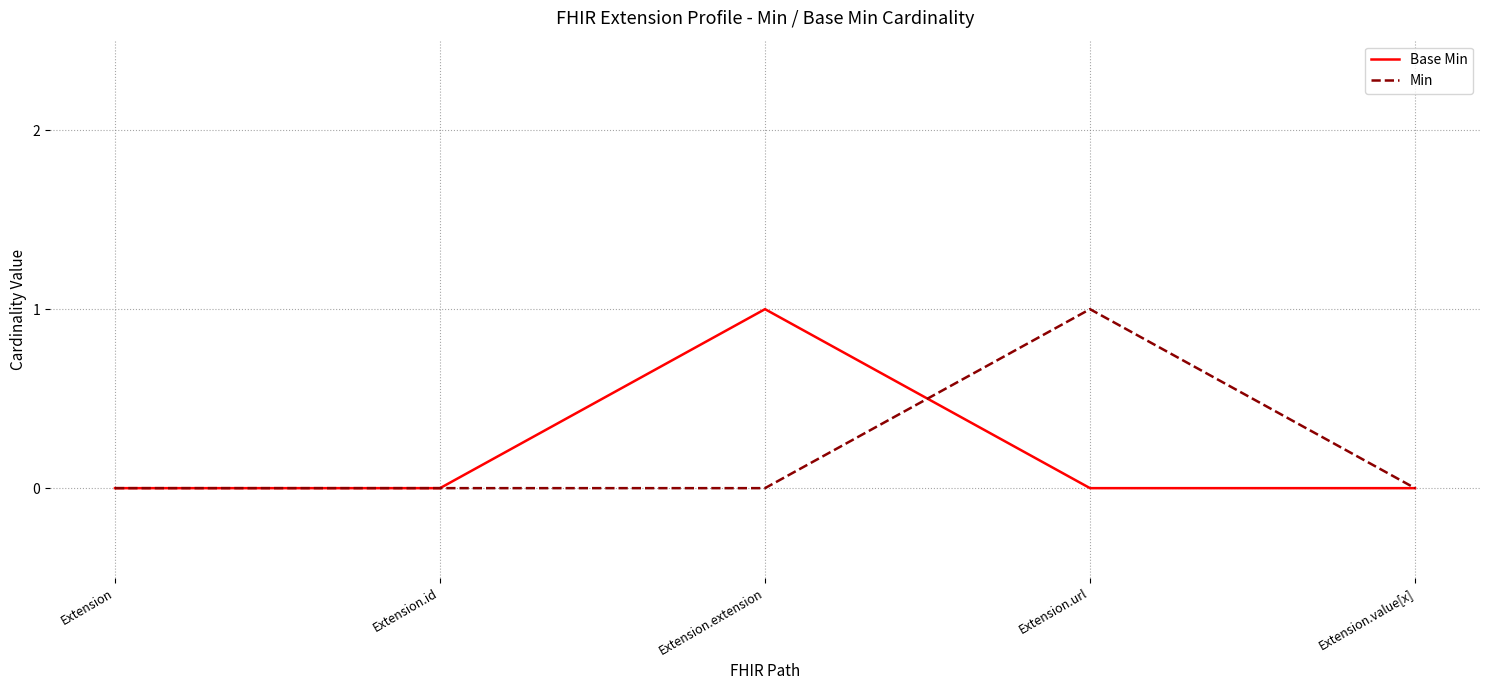

What is the maximum value for Base Min?

1